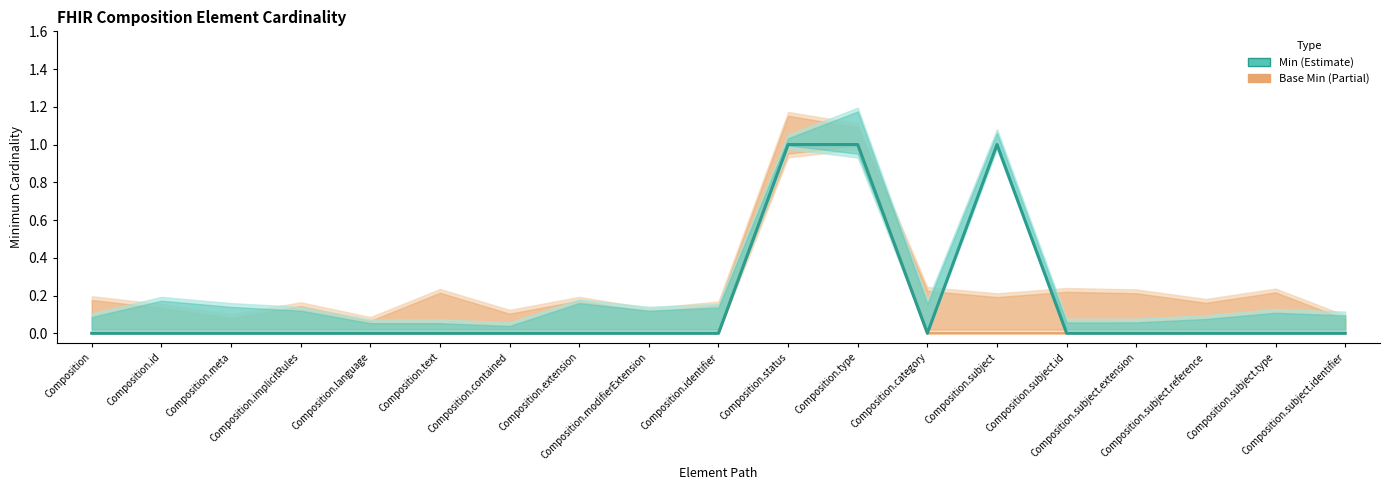

How many interior local valleys does the Min series have?

1